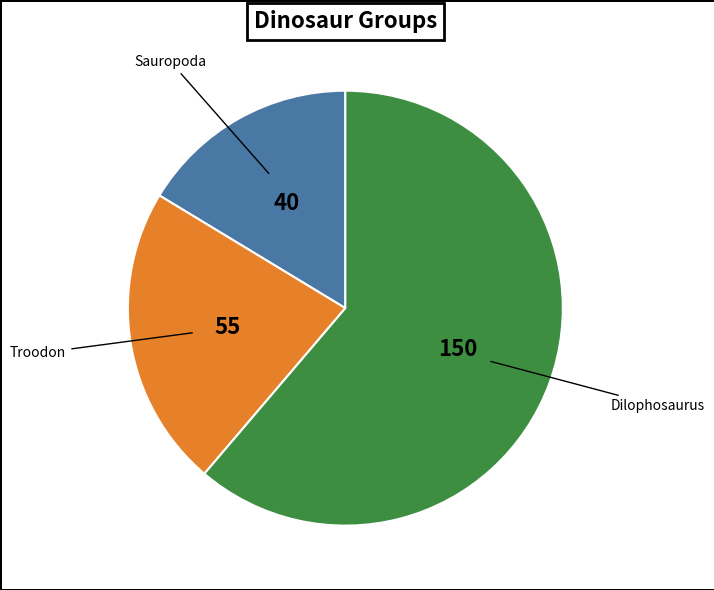

True or false: Sauropoda accounts for 10% of the total.

False